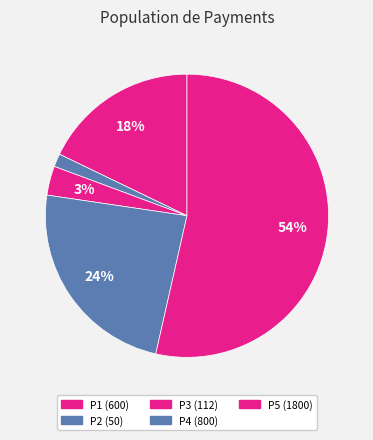

To the nearest percent, what is the average slice percentage?

20%